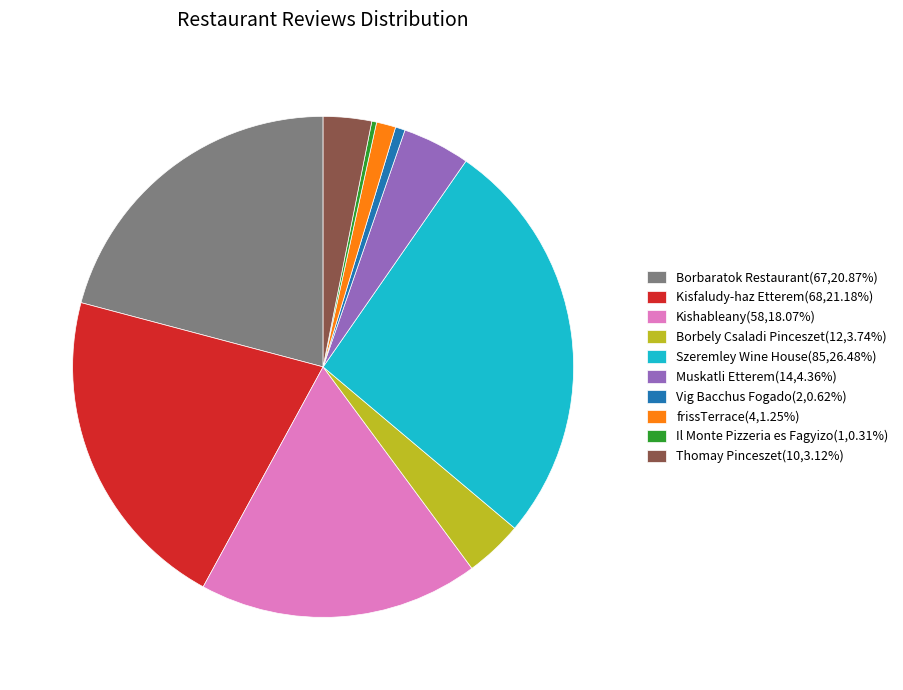

Is there any slice that represents more than half of the pie?

No